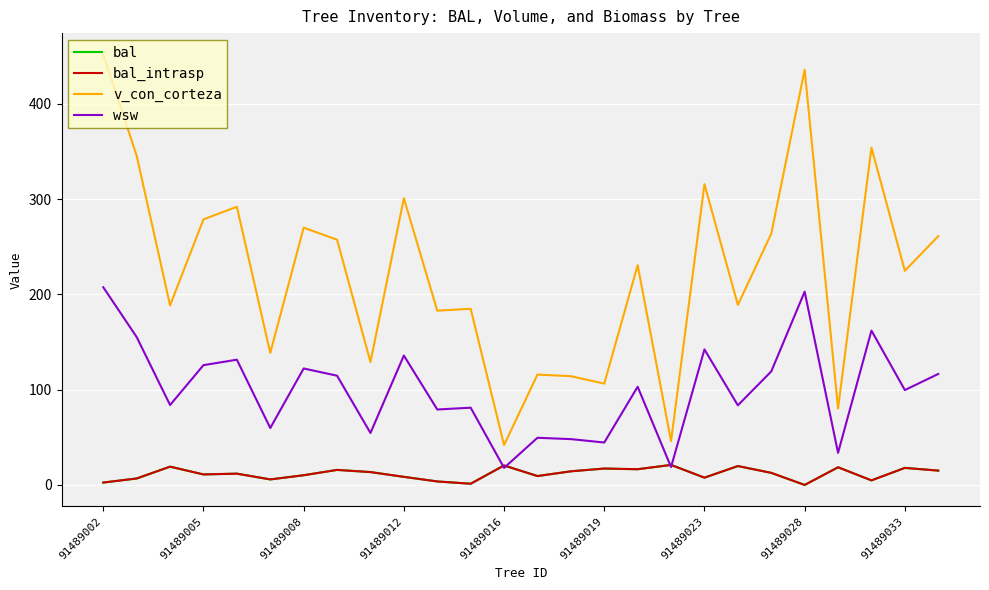

What is the value of the wsw point at the 11th from the left?

79.2